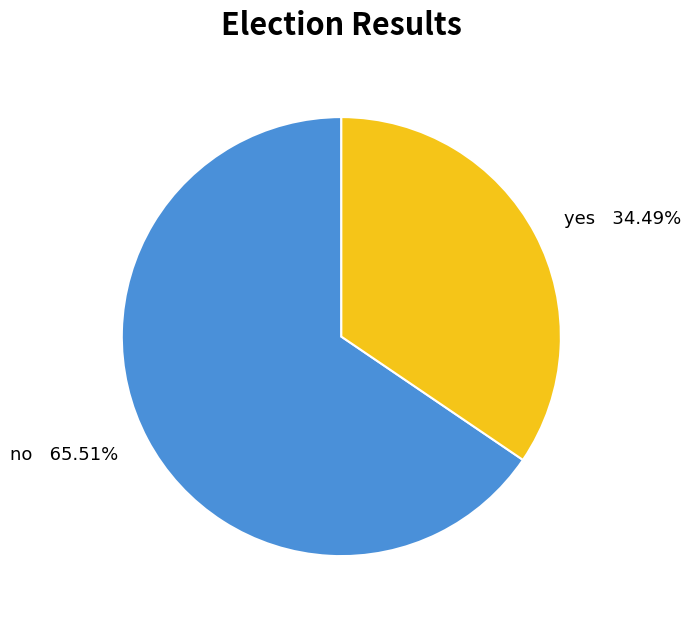

Is there a majority slice in this chart?

Yes